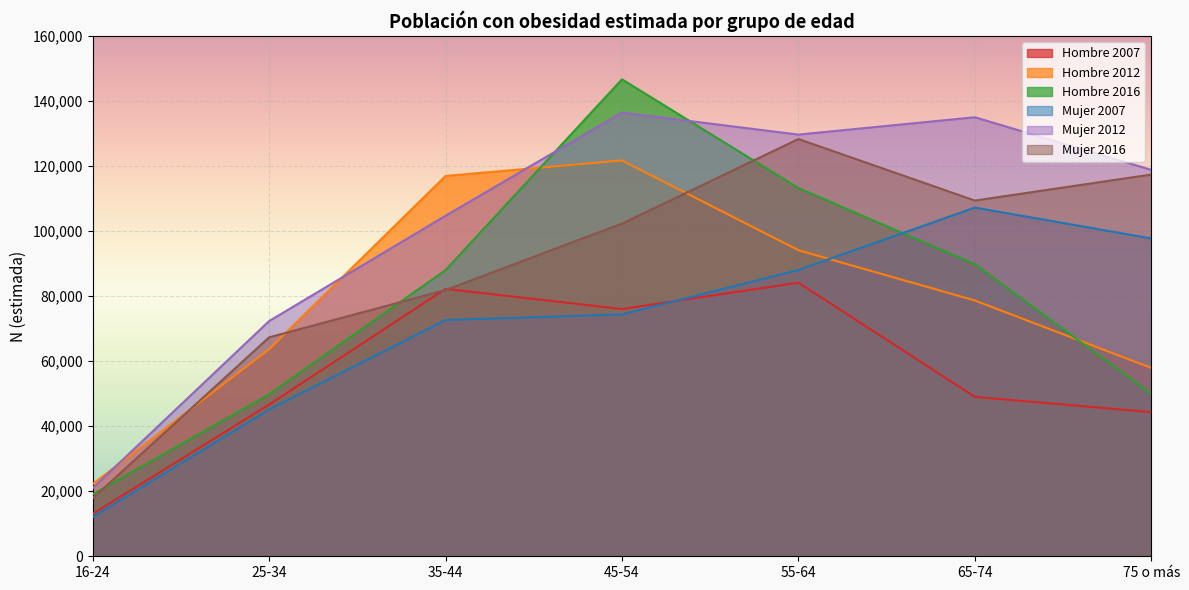

What is the value of the Mujer 2007 point at the 2nd from the left?

45154